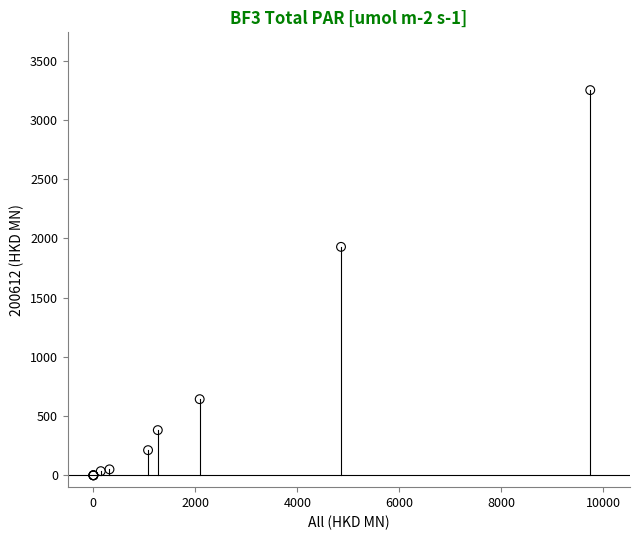

What Y value in the scatter plot is closest to 1626?

1929.1